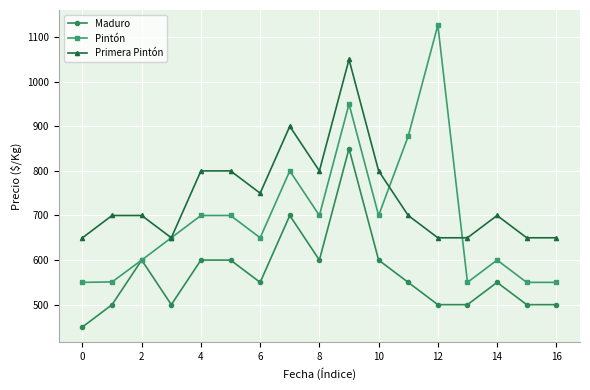

What is the value of the Maduro point at the 3rd from the left?

600